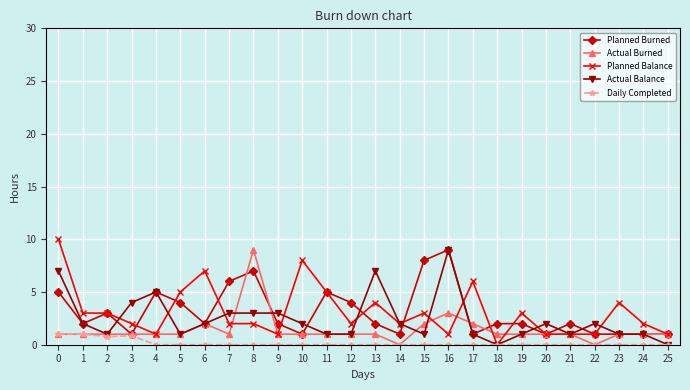

Does the chart display data point markers on the line(s)?

Yes